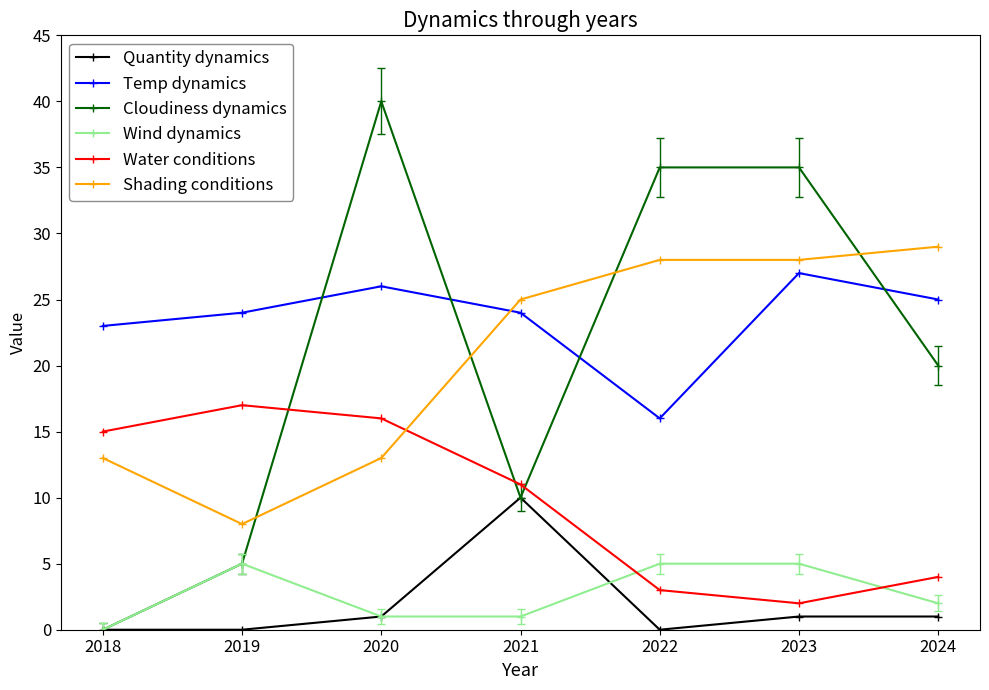

The value of Cloudiness dynamics at 2023 is 24. True or false?

False